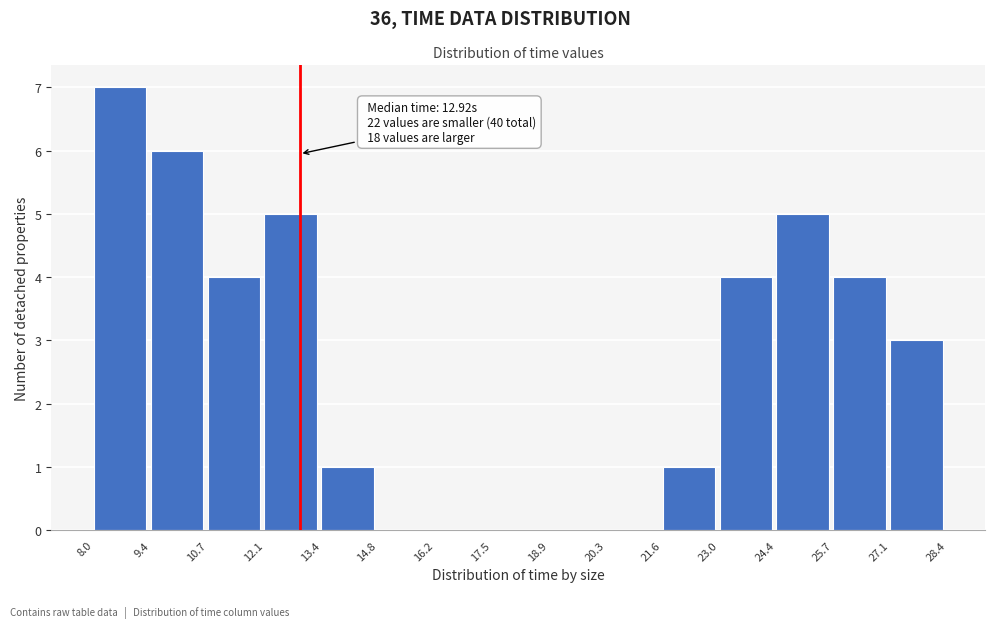

Over which range of the x-axis is the bar tallest?

8.0 to 9.4